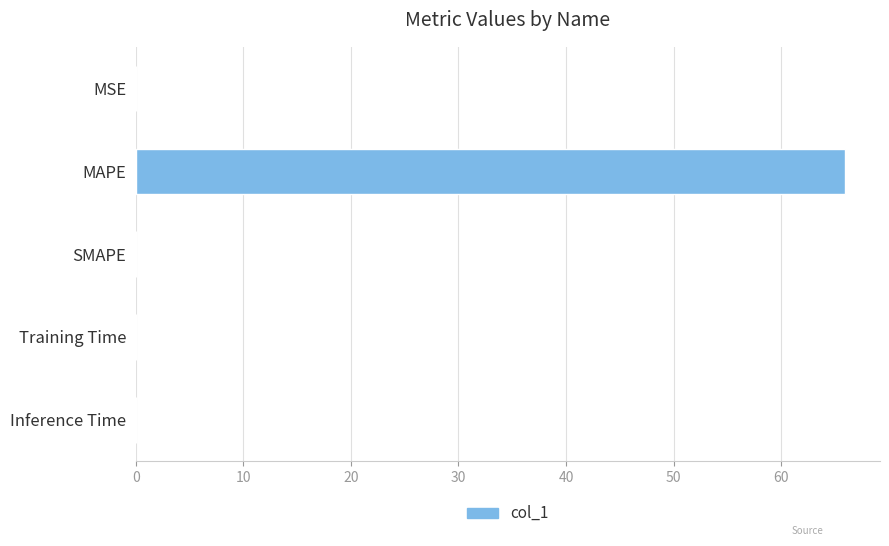

What is the maximum value shown in the chart?

65.9